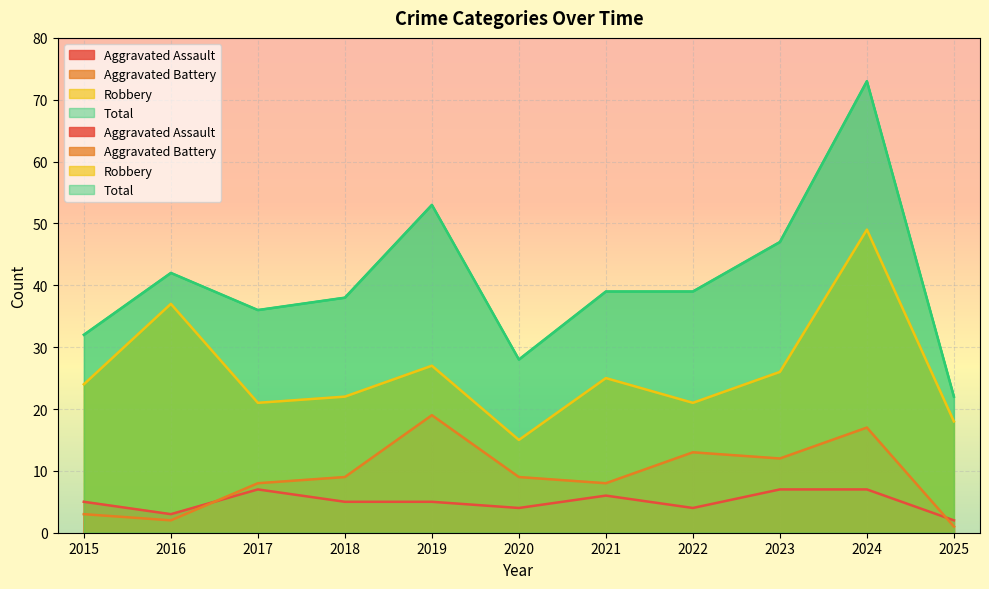

At which label does Total first exceed 39?

2016